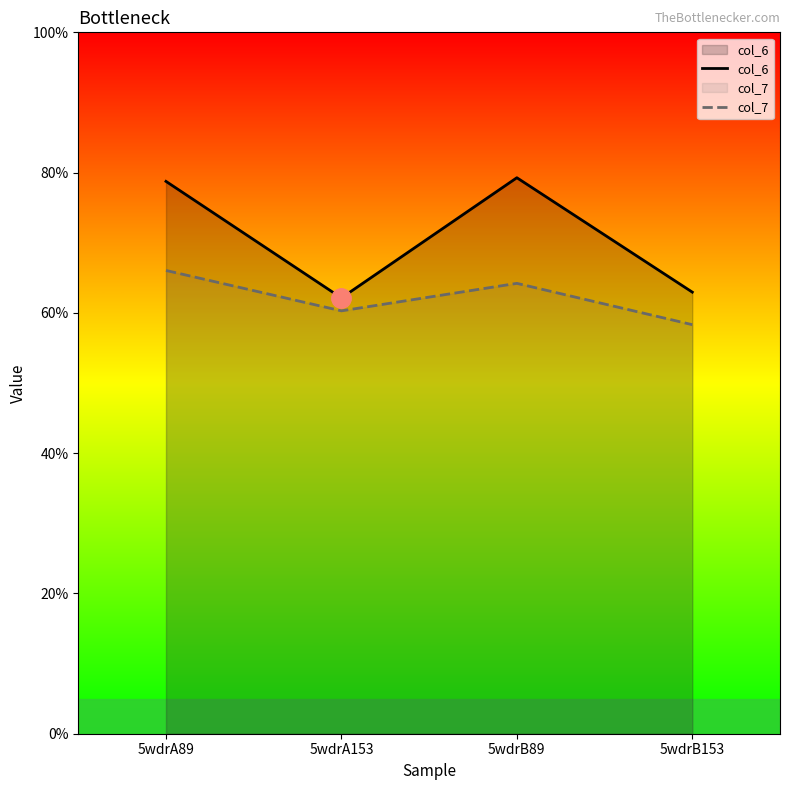

Between 5wdrA153 and 5wdrB89, which series saw the biggest shift?

col_6